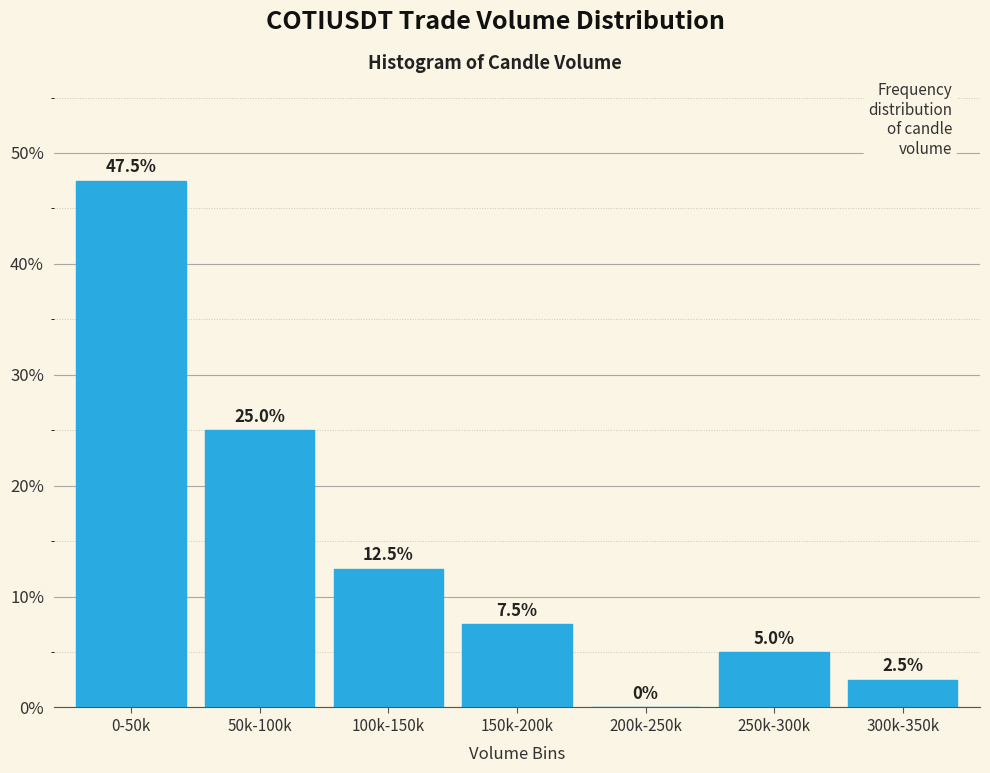

Reading left to right, what are all the values shown in this chart?

0-50k=47.5	50k-100k=25.0	100k-150k=12.5	150k-200k=7.5	200k-250k=0.0	250k-300k=5.0	300k-350k=2.5